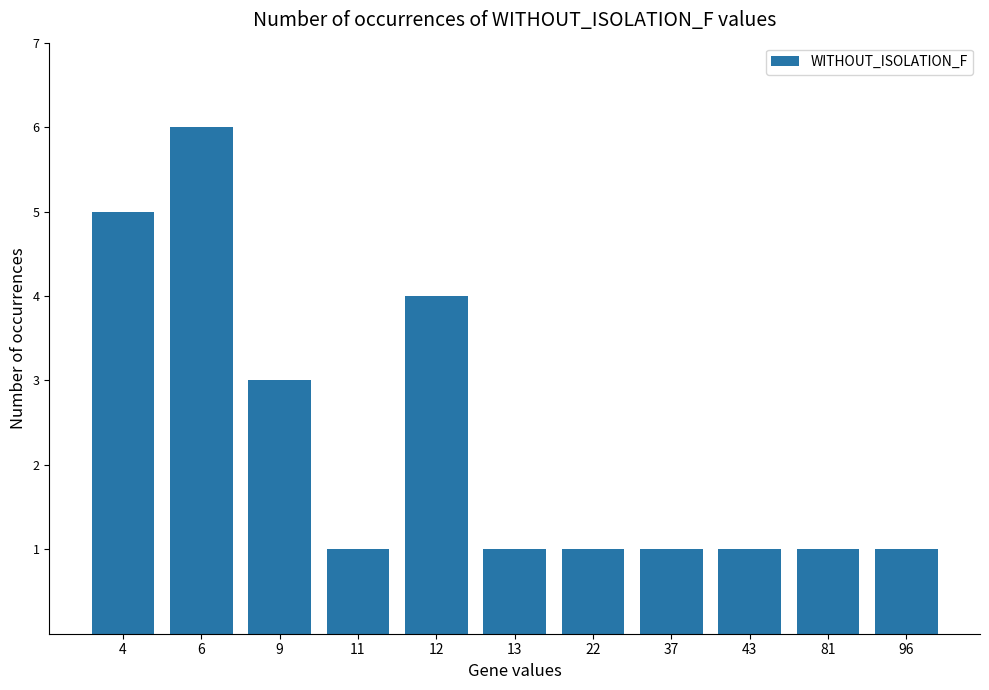

What is the ratio of the value at 4 to the value at 96?

5.0